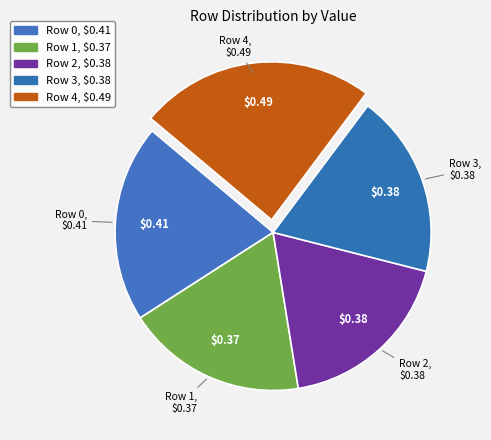

Is it true that Row 2 is 6% of the pie?

False